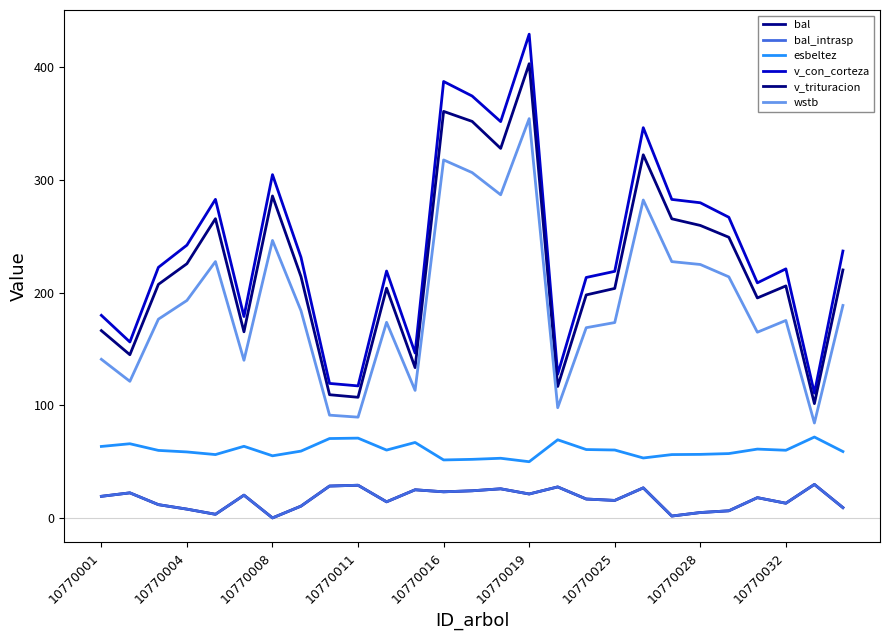

Does the chart display data point markers on the line(s)?

No